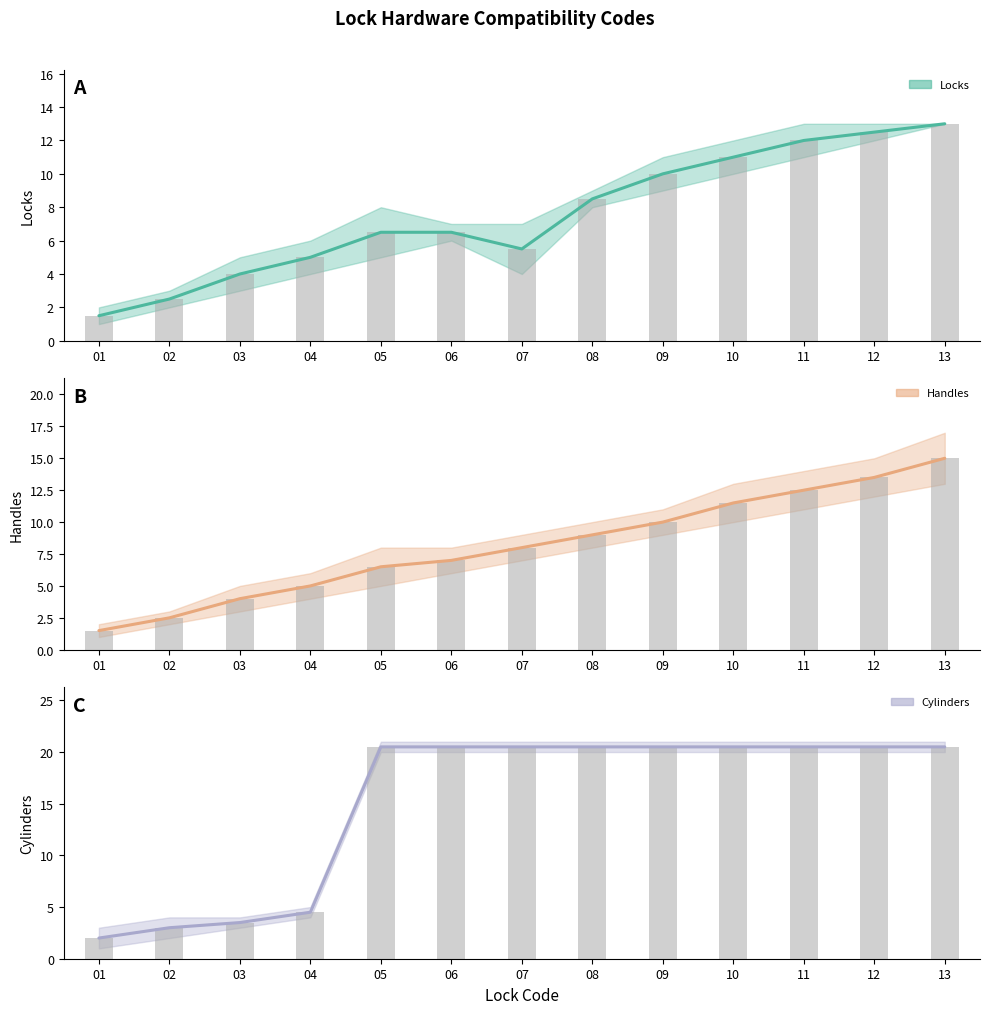

What is the difference between the maximum and minimum values in the Cylinders (bar) series?

18.5